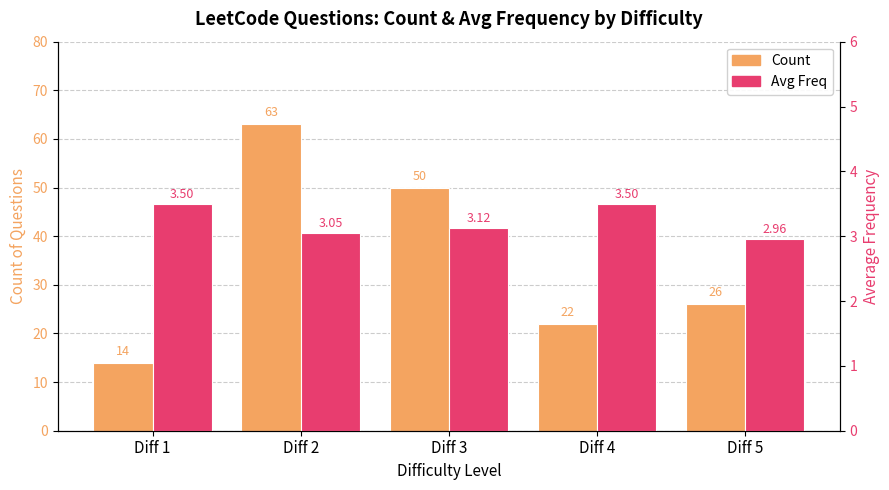

What is the approximate value of Count at Diff 3?

50.0